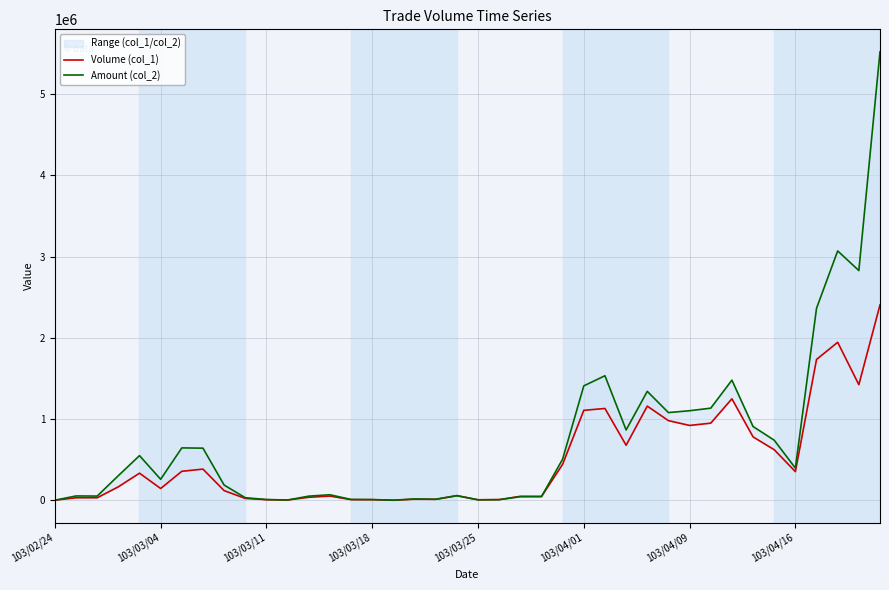

How many interior local peaks does the Volume (col_1) series have?

10